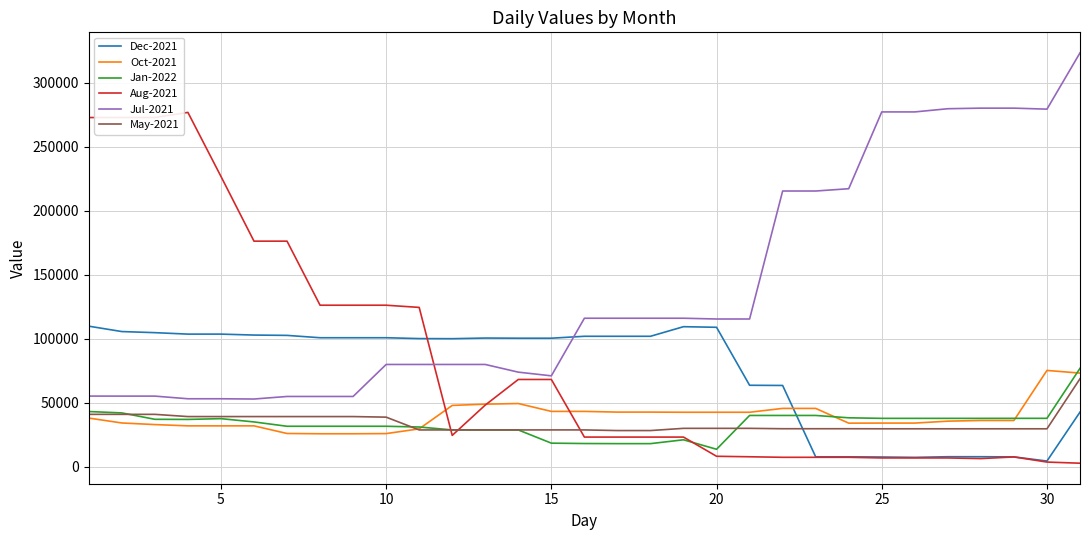

How many times do Oct-2021 and Dec-2021 cross each other?

1